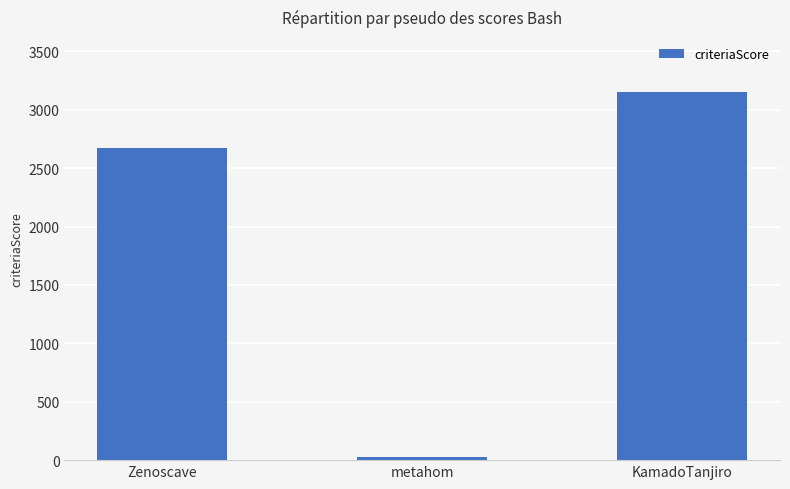

Reading left to right, list all the values displayed in this chart.

Zenoscave=2670	metahom=30	KamadoTanjiro=3150